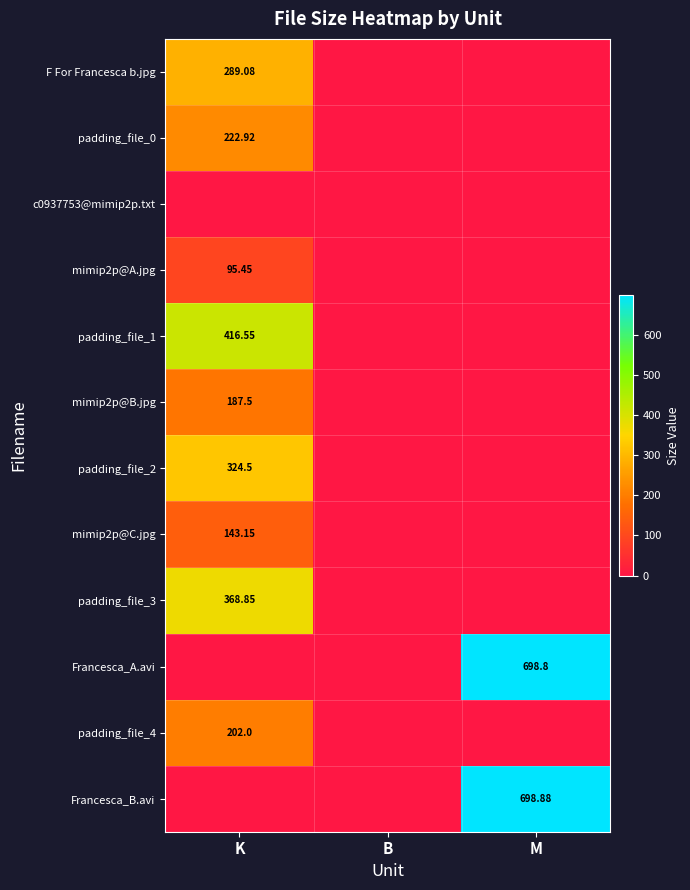

List the labels in order of padding_file_0 value, largest first.

K, B, M